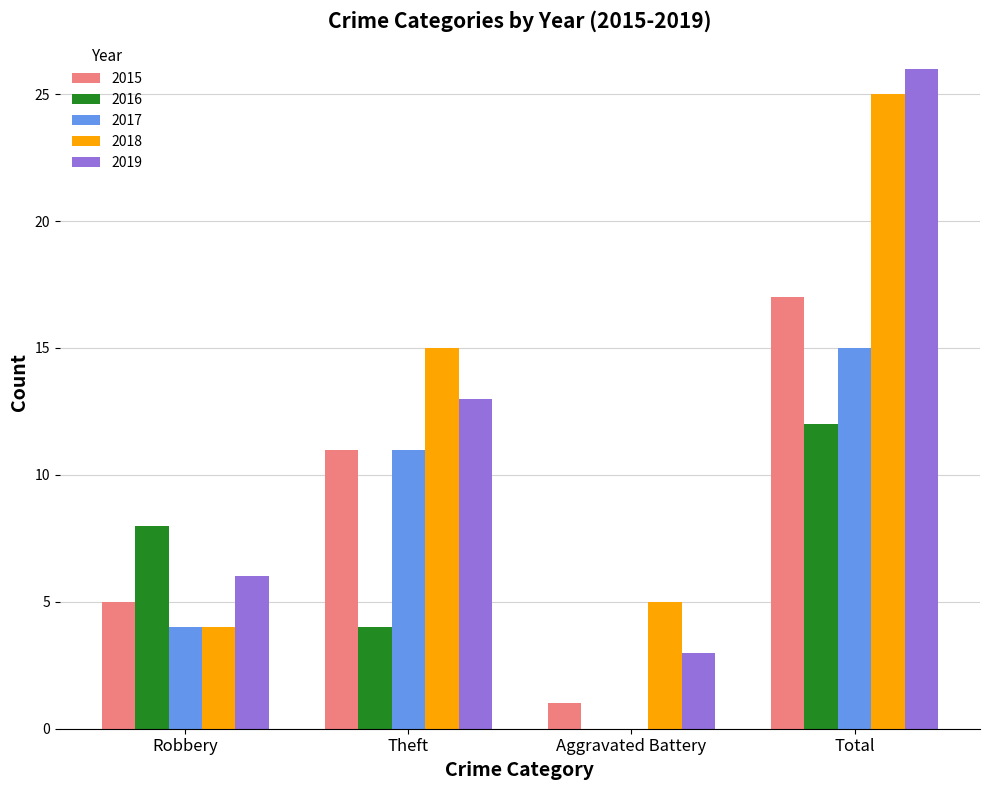

Where is 2018 nearest to the value 14?

Theft